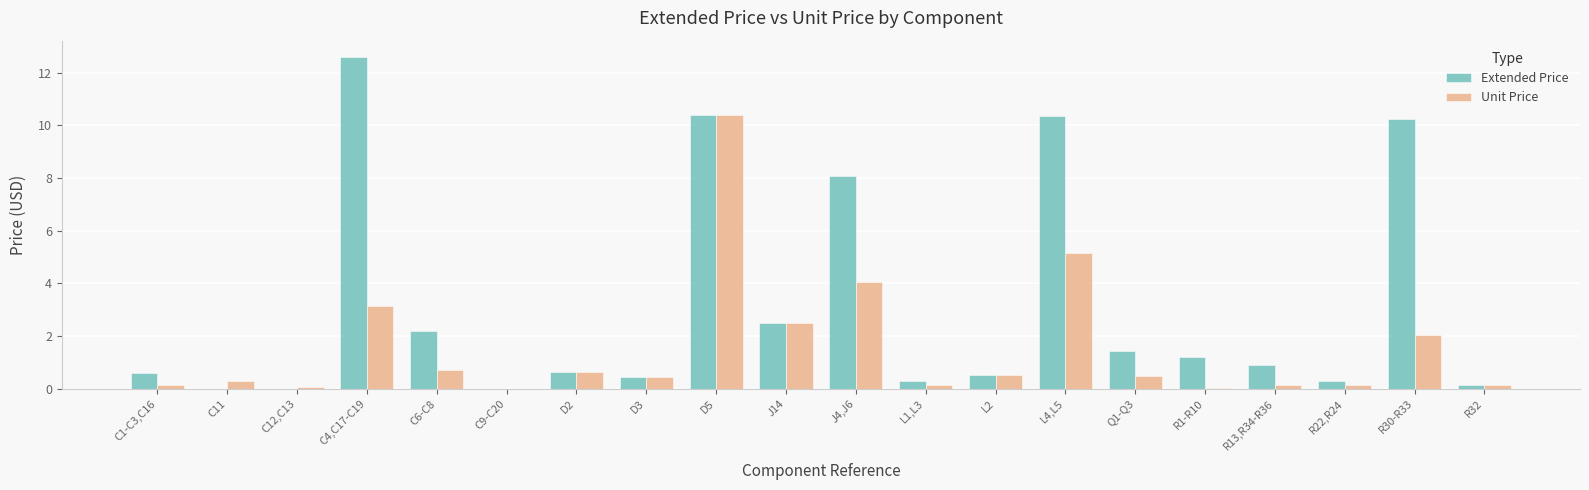

What are all the series names shown in the legend?

Extended Price, Unit Price